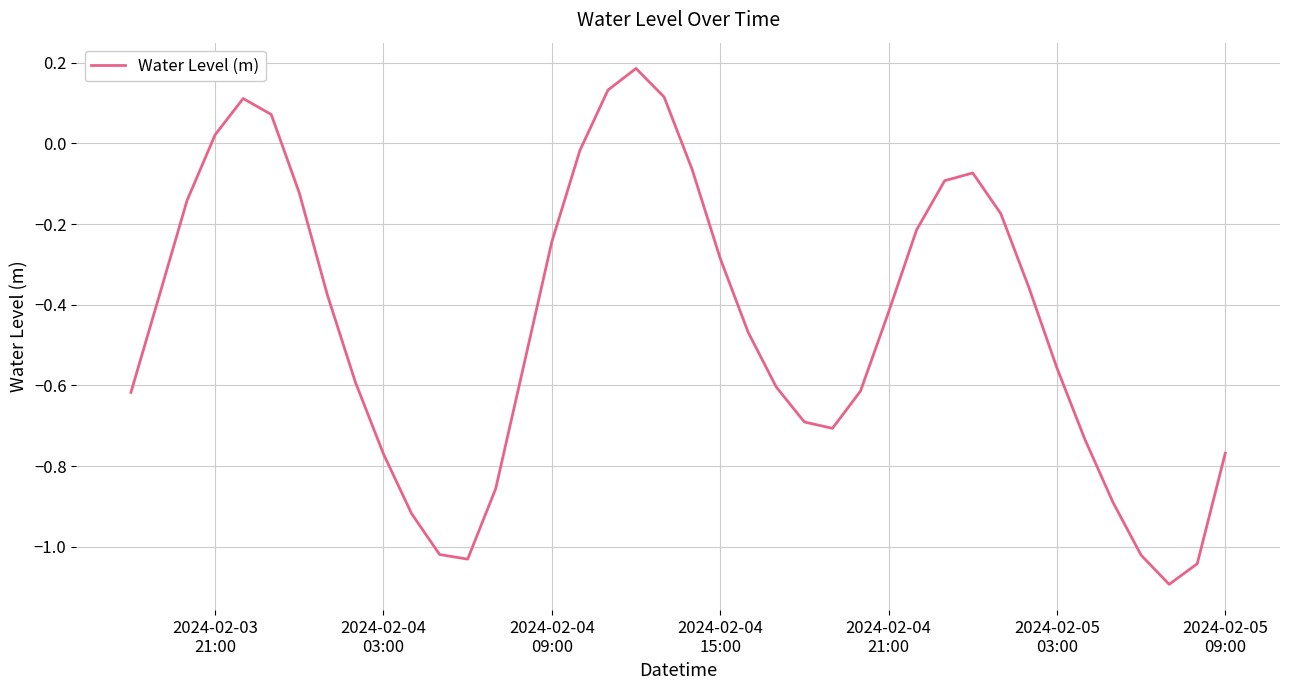

What is the difference between the maximum and minimum values?

1.3